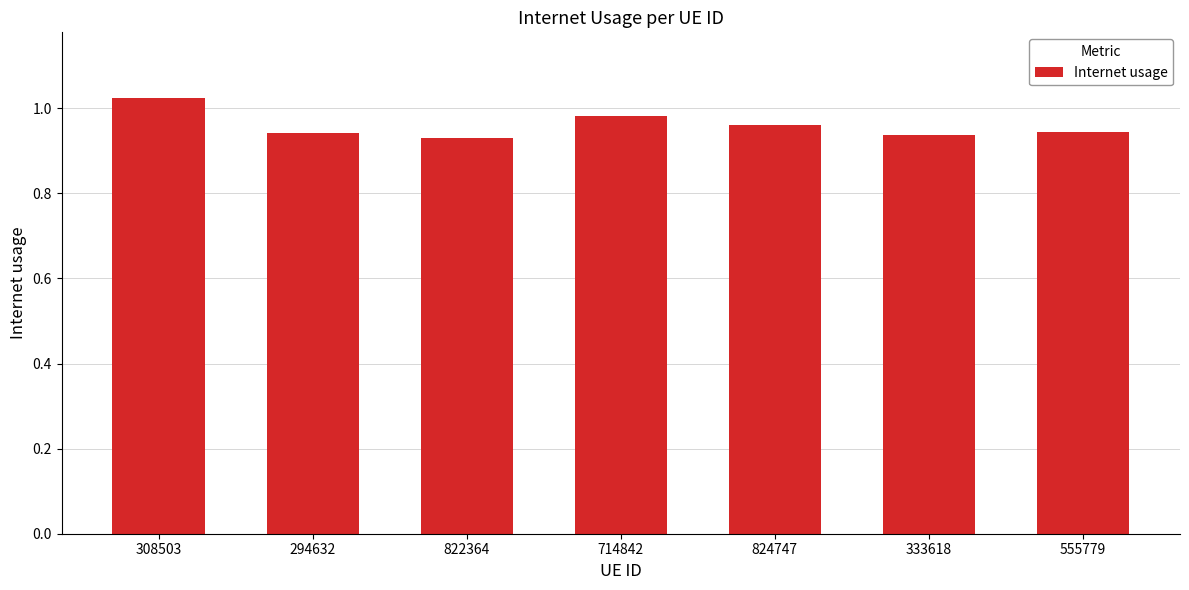

Between 822364 and 308503, which is larger?

308503